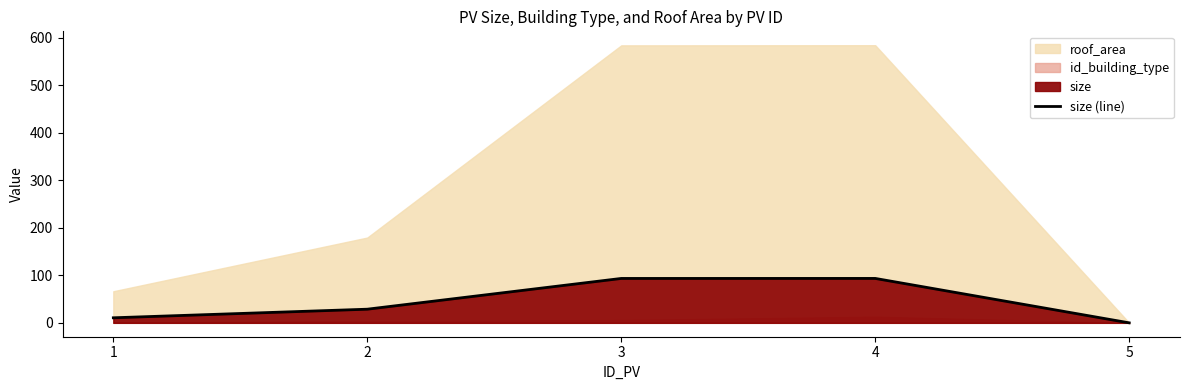

What is the change in value from 2 to 5?

-28.7